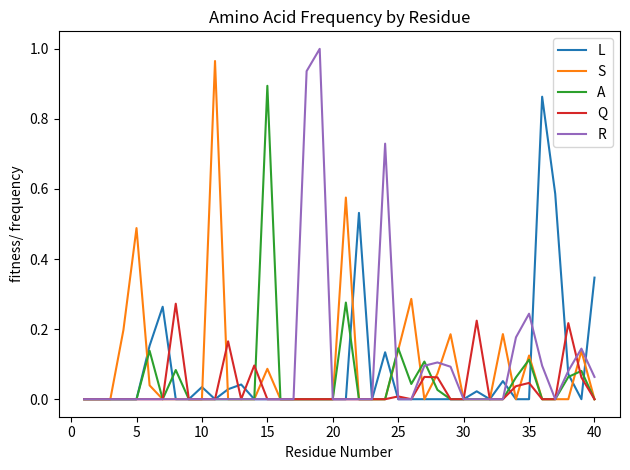

How many lines are shown in the chart?

5